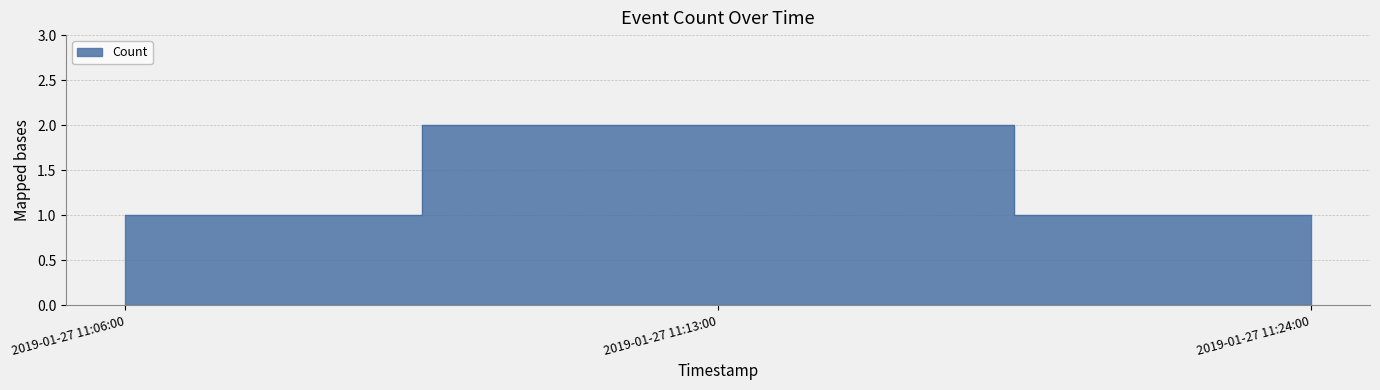

What is the sum of the values at 2019-01-27 11:24:00 and 2019-01-27 11:13:00?

3